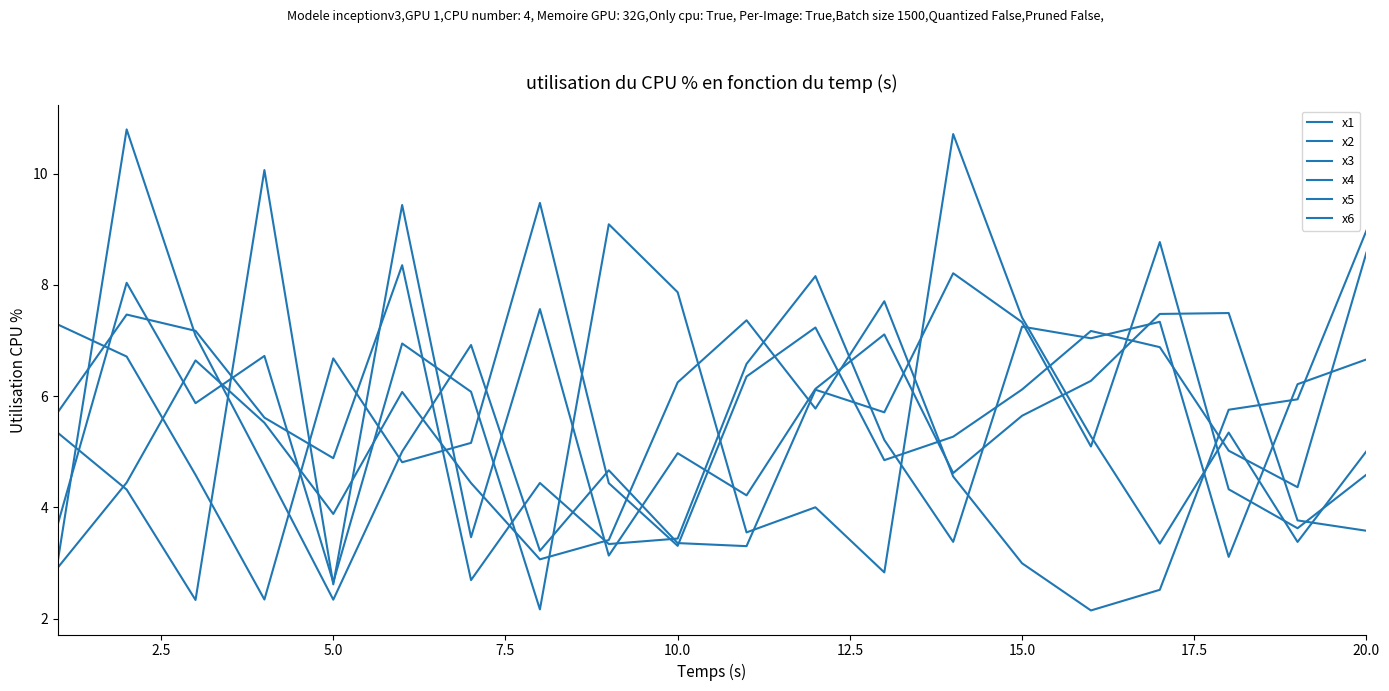

At which category does x5 reach its first local peak?

5.0